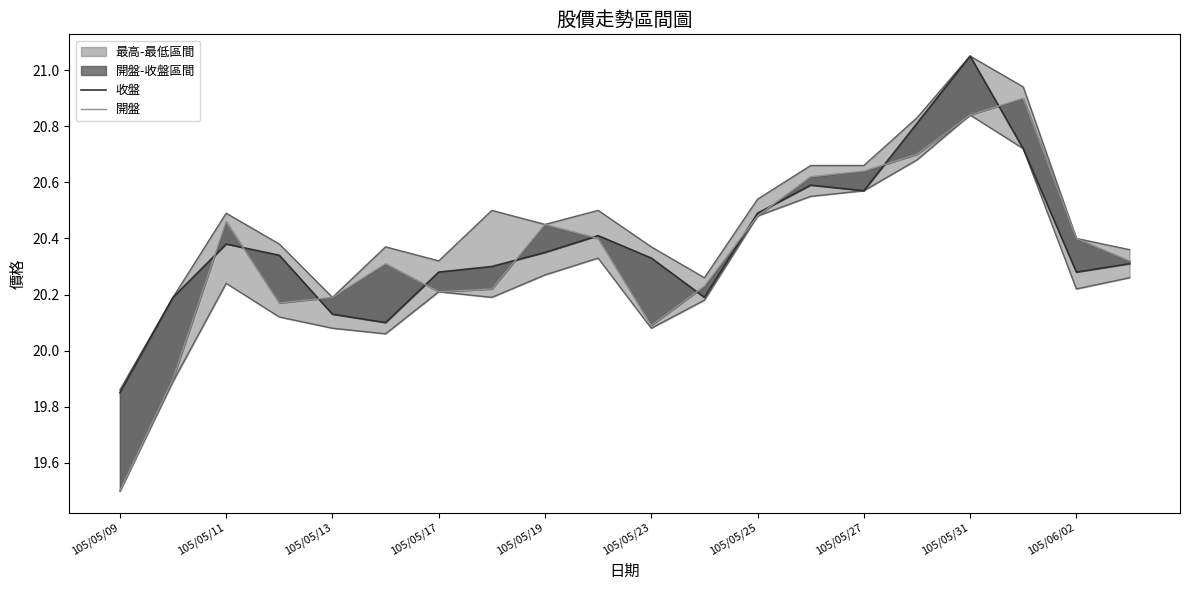

Reading right to left, transcribe all the data shown in this chart.

收盤: 20.3	20.3	20.7	21.1	20.8	20.6	20.6	20.5	20.2	20.3	20.4	20.4	20.3	20.3	20.1	20.1	20.3	20.4	20.2	19.9
開盤: 20.3	20.4	20.9	20.8	20.7	20.6	20.6	20.5	20.2	20.1	20.4	20.4	20.2	20.2	20.3	20.2	20.2	20.5	19.9	19.5